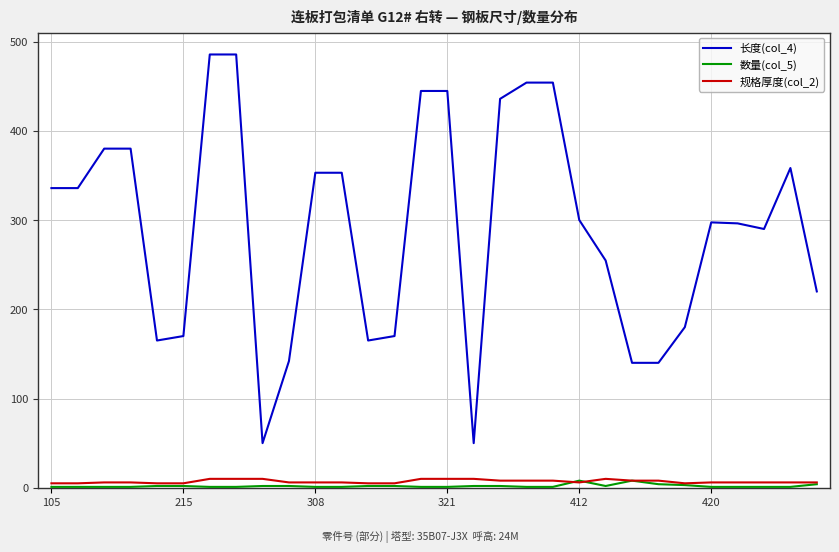

Which series has the largest range (max minus min)?

长度(col_4)